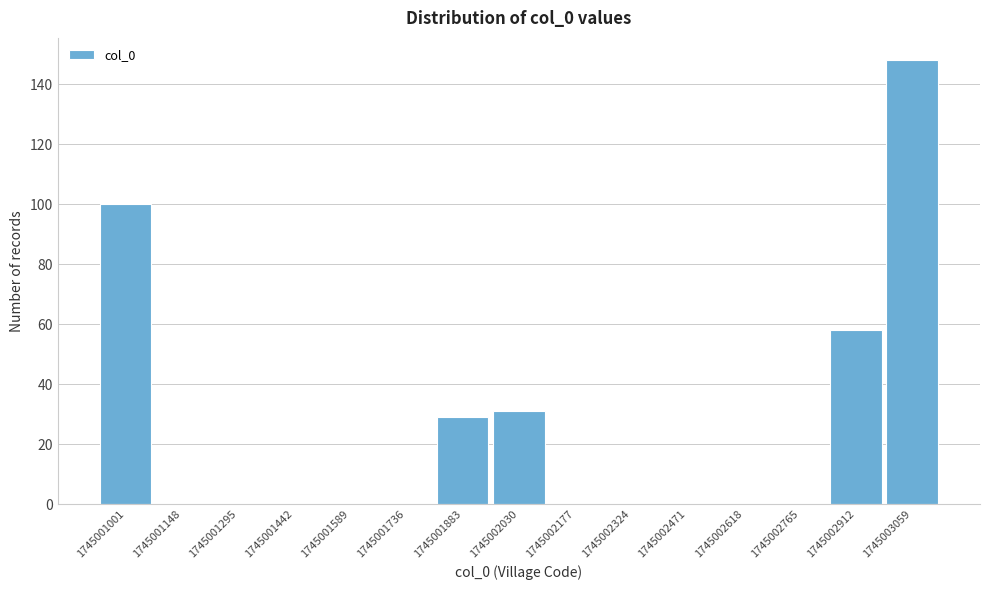

Reading right to left, transcribe all the data shown in this chart.

1745003059=148	1745002912=58	1745002765=0	1745002618=0	1745002471=0	1745002324=0	1745002177=0	1745002030=31	1745001883=29	1745001736=0	1745001589=0	1745001442=0	1745001295=0	1745001148=0	1745001001=100